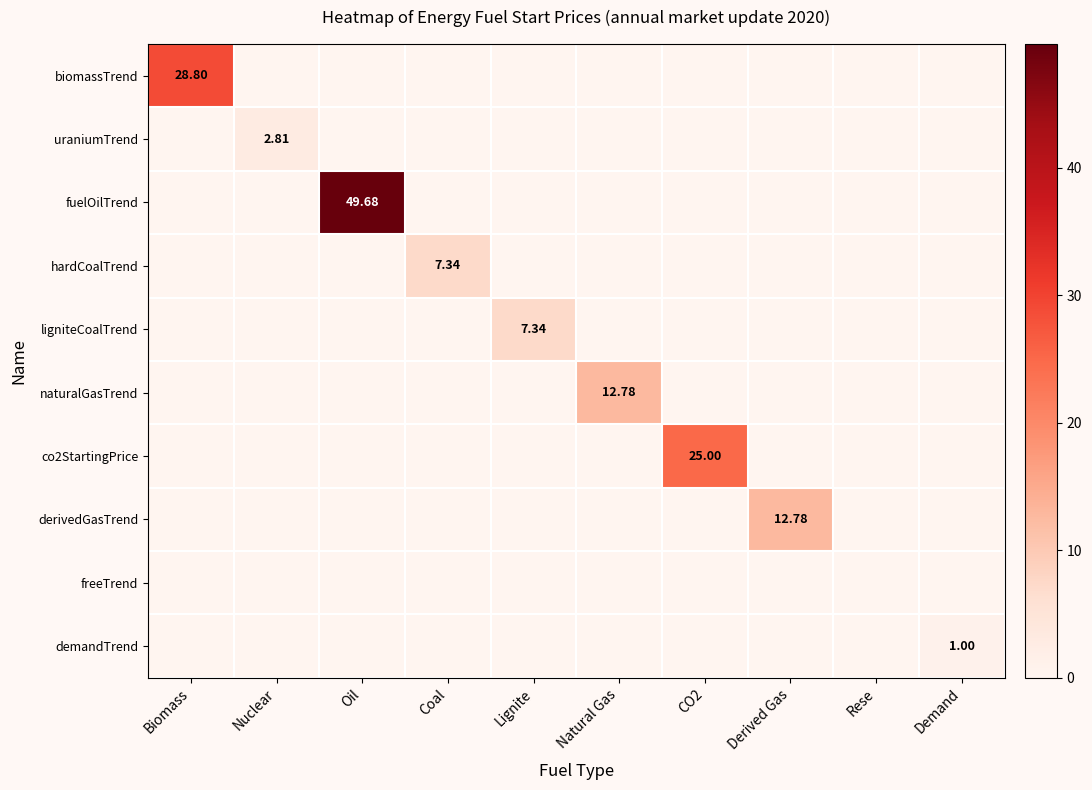

How many values in hardCoalTrend are above zero?

1